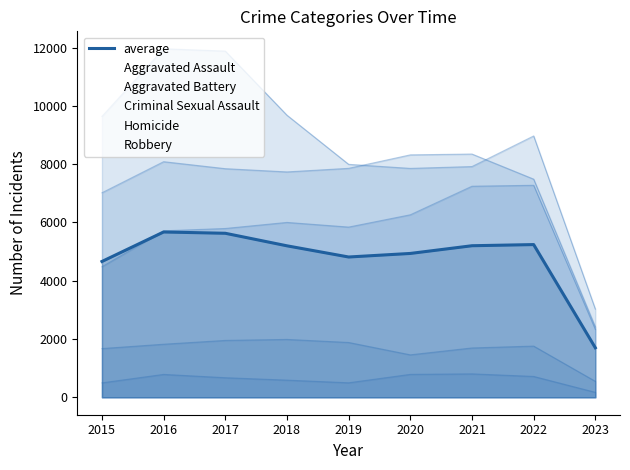

How many lines are shown in the chart?

6